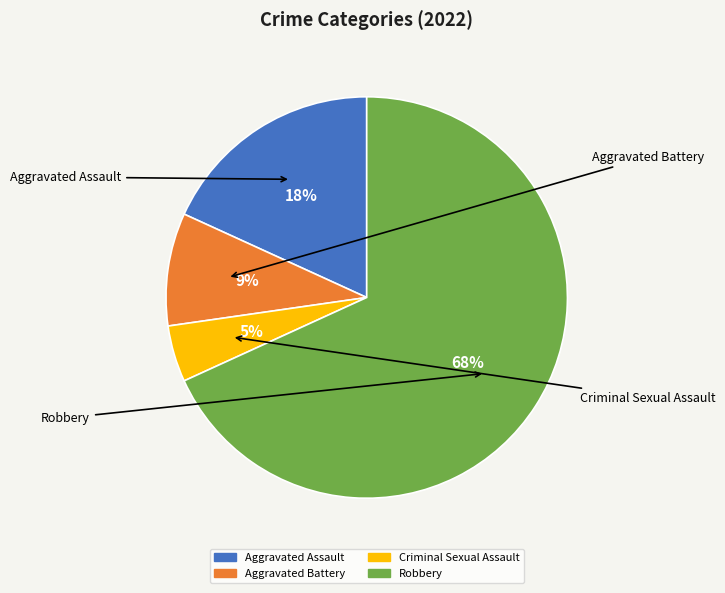

Which has a higher value, Aggravated Assault or Criminal Sexual Assault?

Aggravated Assault